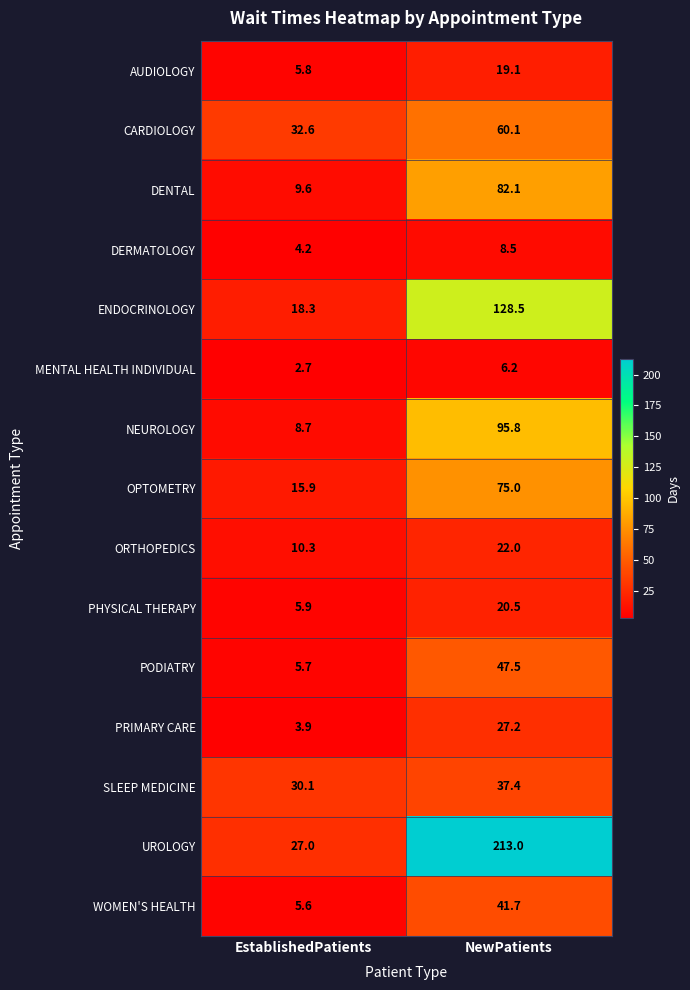

What is the difference between the ORTHOPEDICS values at NewPatients and EstablishedPatients?

11.7